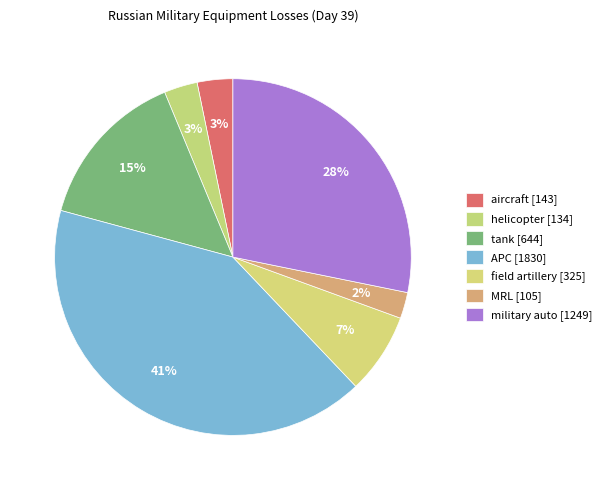

To the nearest percent, what is the combined percentage of MRL and helicopter?

5%